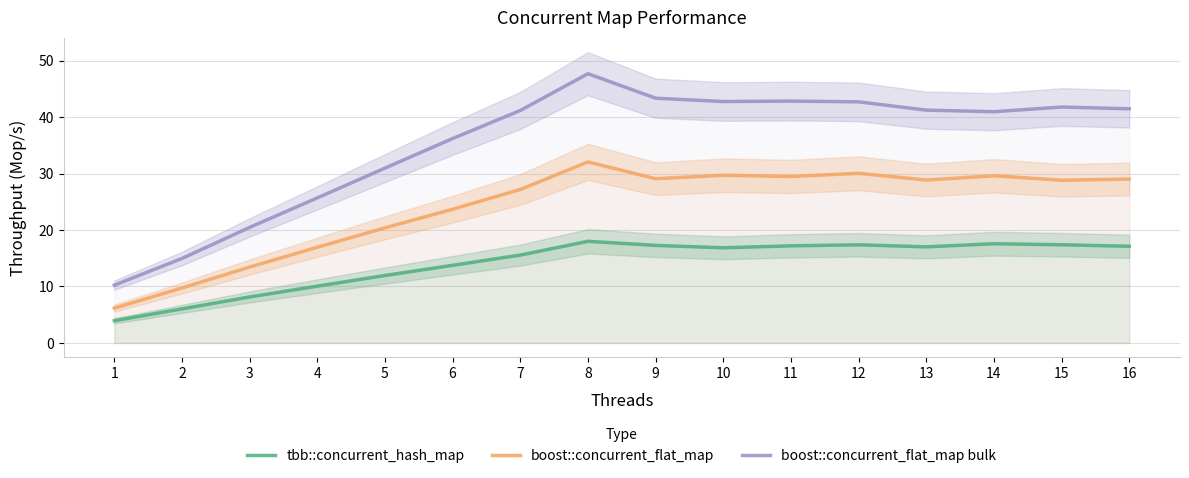

In boost::concurrent_flat_map, how many points are higher than both neighbors (excluding endpoints)?

4